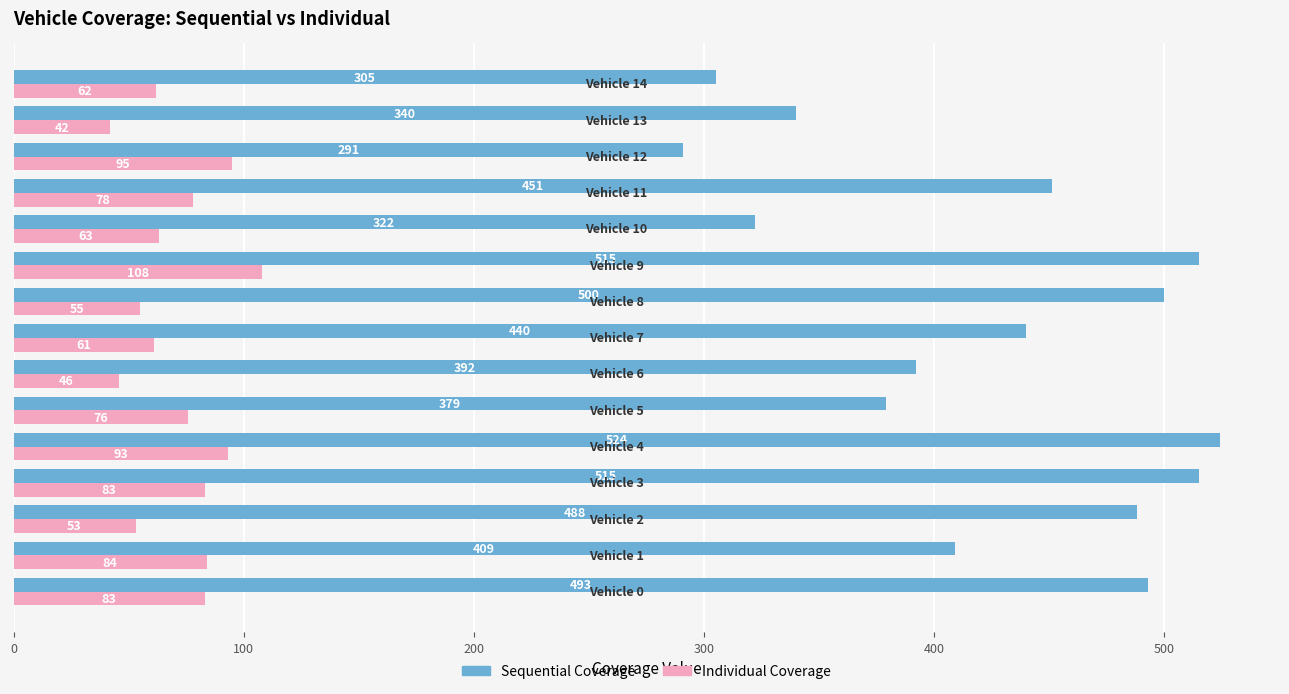

Which series has the largest range (max minus min)?

Sequential Coverage